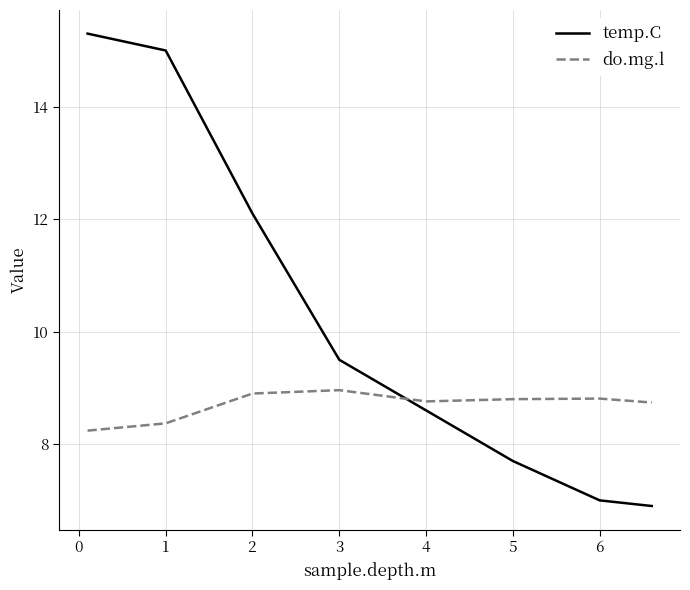

How many intersections are there between temp.C and do.mg.l?

1